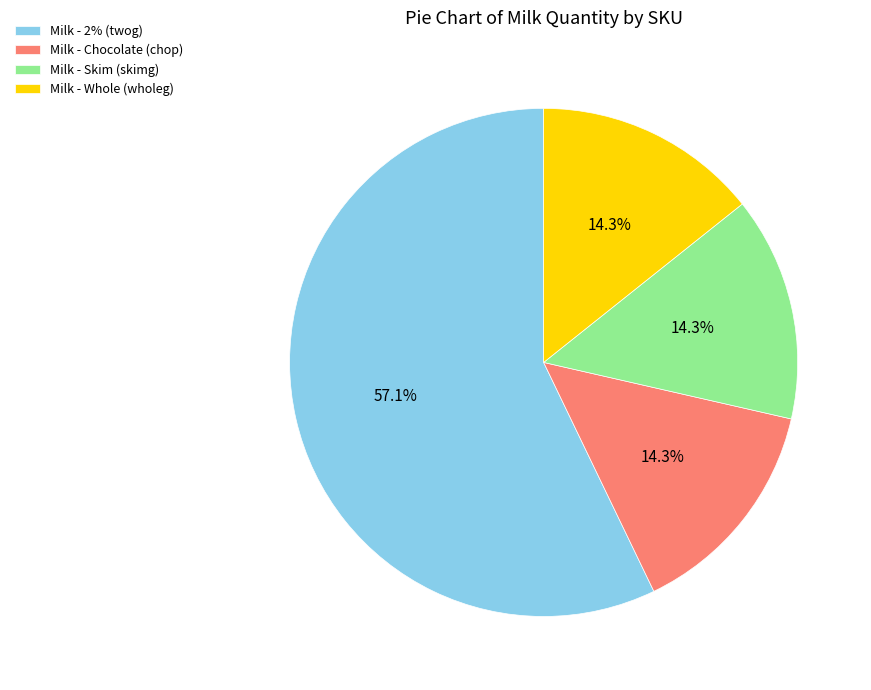

Is Milk - 2% (twog) the majority of the pie?

Yes